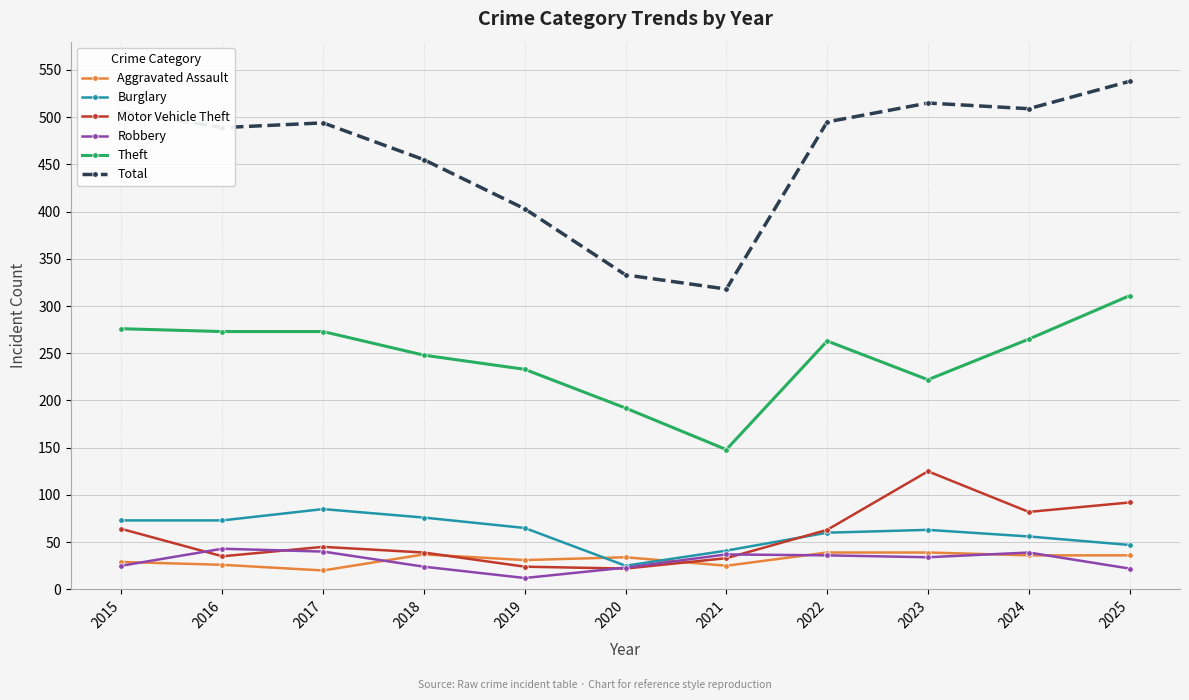

What is the difference between the highest and lowest values at 2023?

481